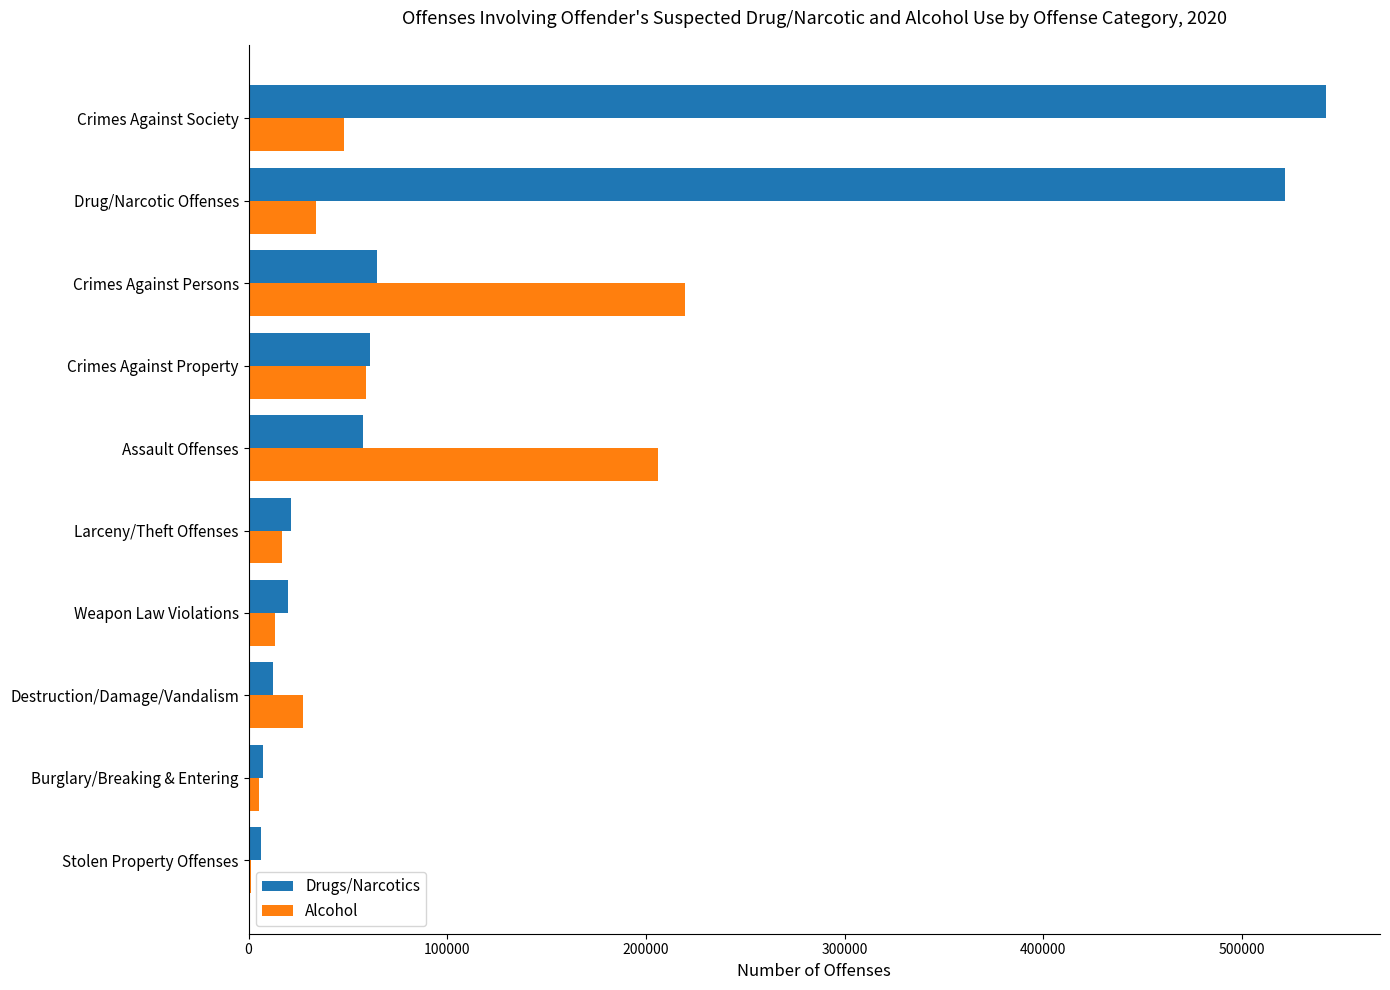

What is the highest value of the Drugs/Narcotics series?

542310